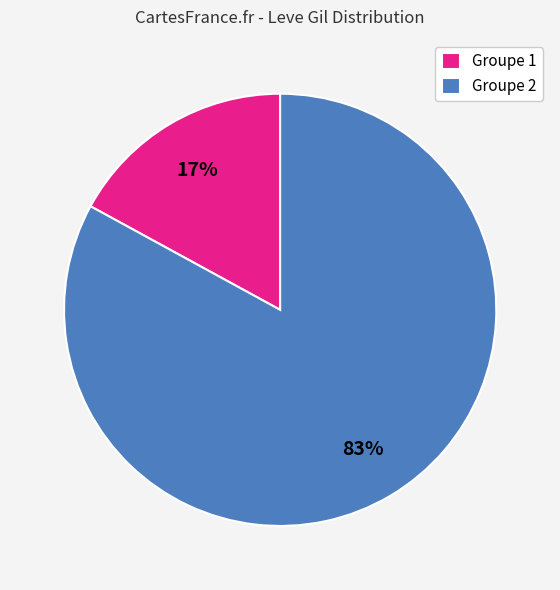

True or false: Groupe 1 accounts for 7% of the total.

False